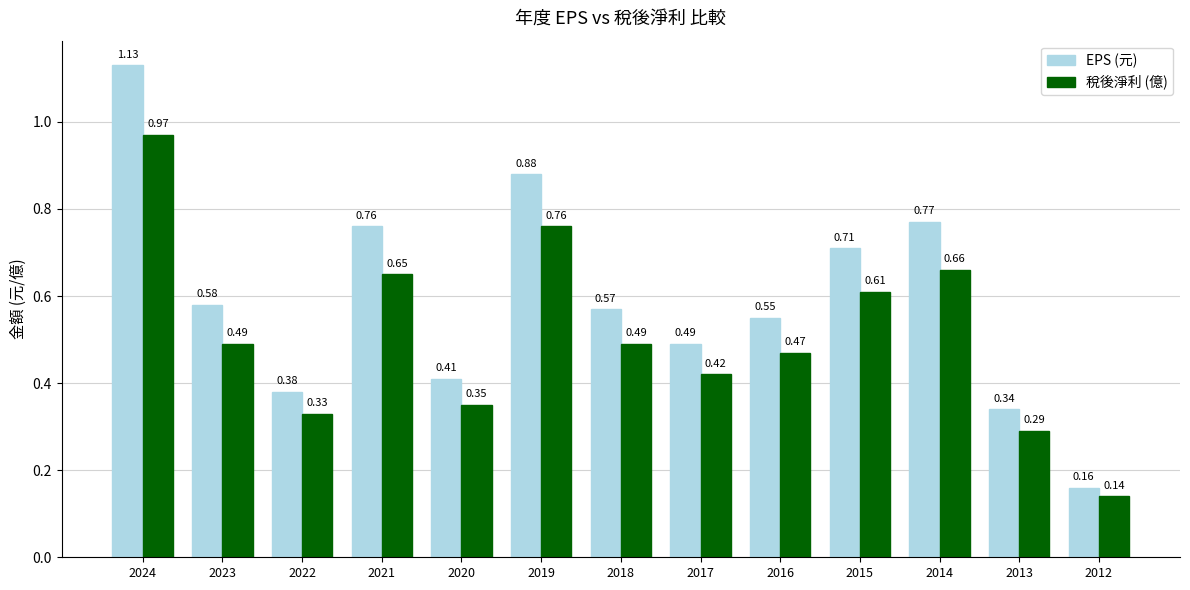

Which series changed the most between 2019 and 2016?

EPS (元)